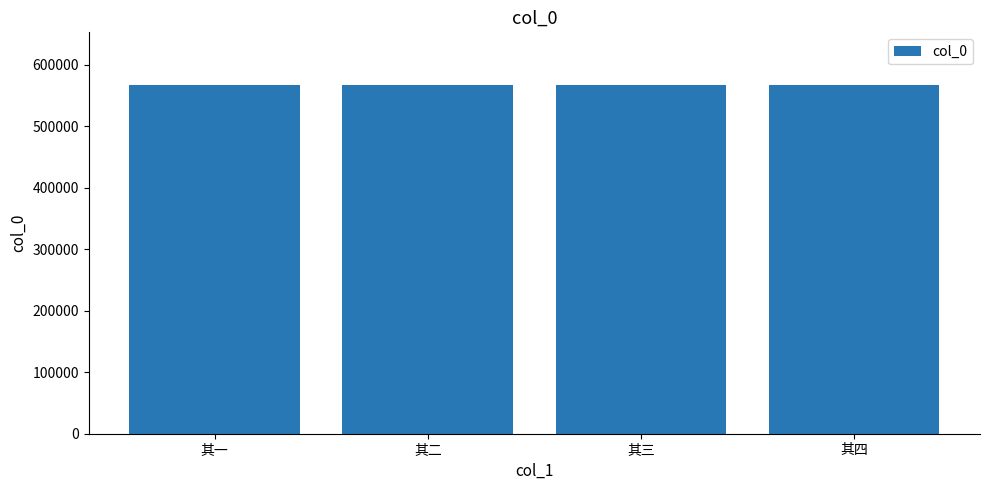

What is the maximum value shown in the chart?

567554